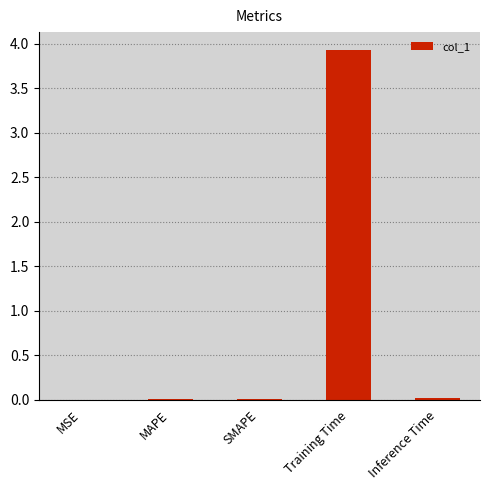

What is the maximum value shown in the chart?

3.9